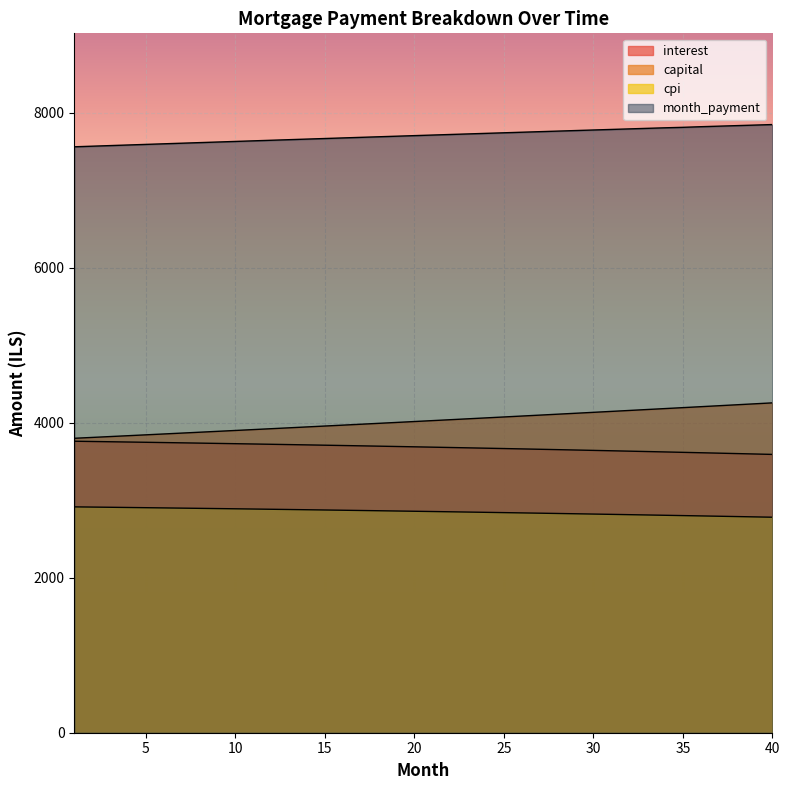

Does the chart display data point markers on the line(s)?

No